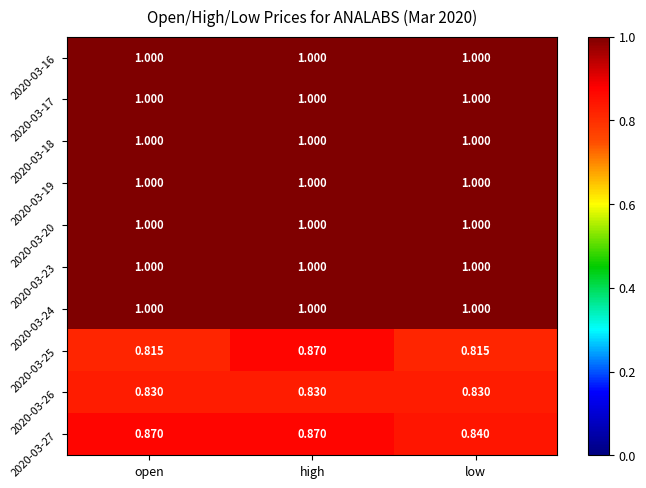

At which category is the sum across all series the highest?

high